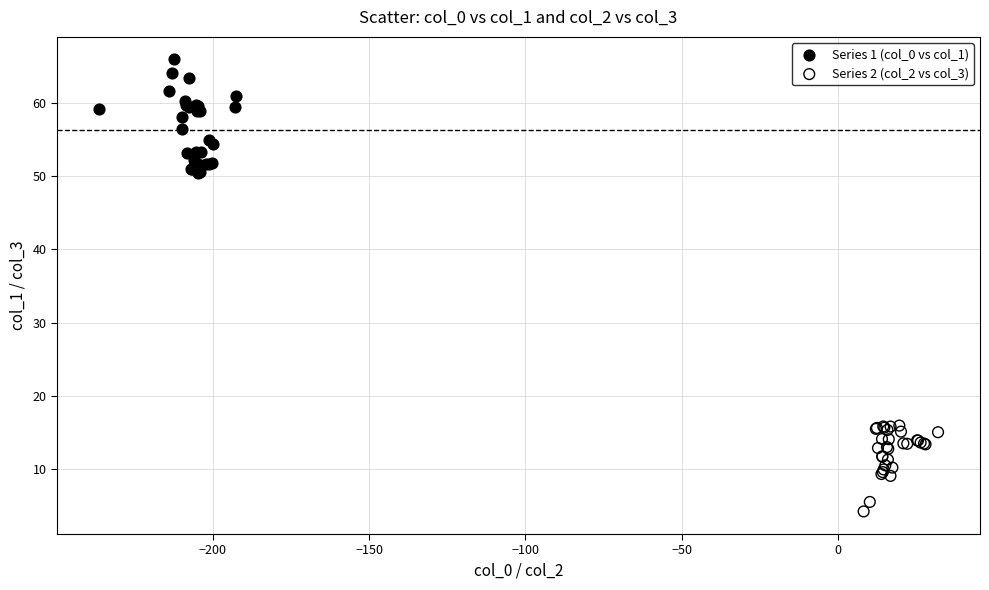

Which series has the largest Y range (max minus min)?

Series 1 (col_0 vs col_1)